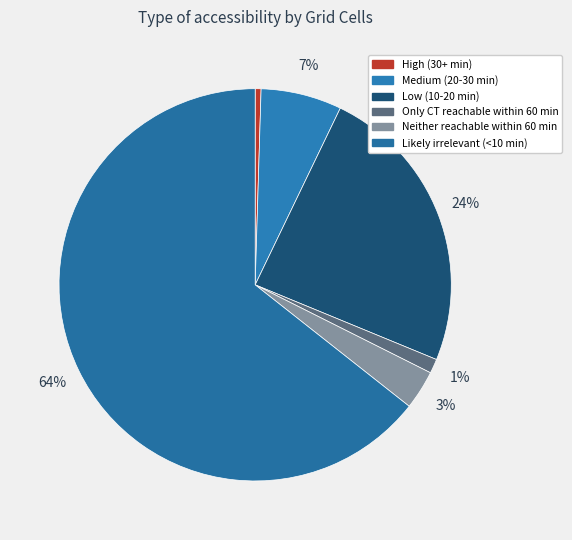

To the nearest percent, what is the difference between the largest and smallest slice percentages?

64%